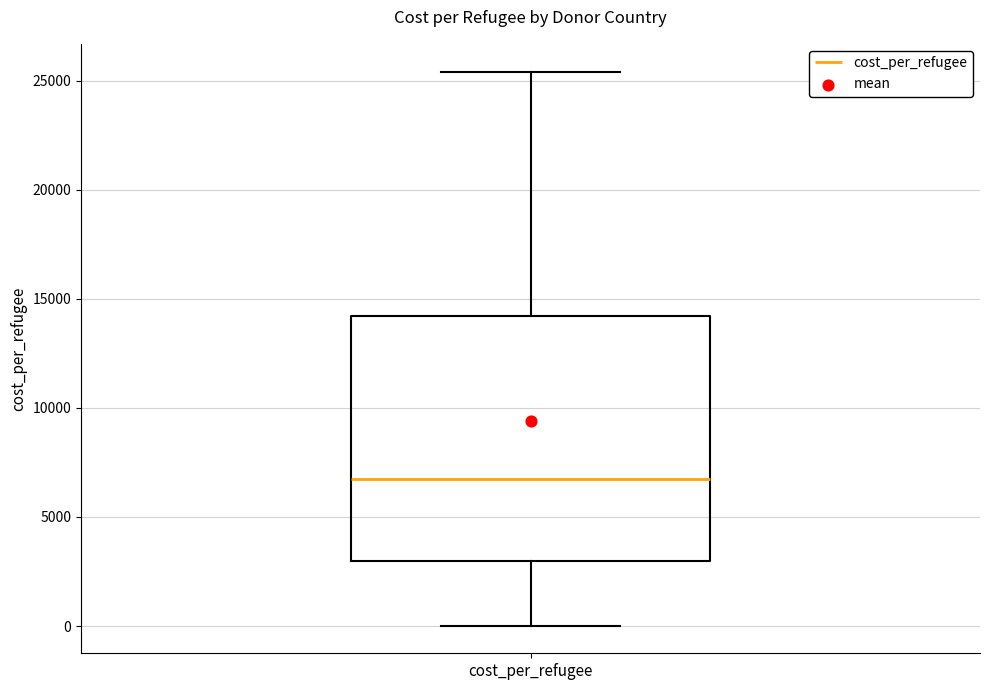

Read this box plot against the y-axis: the position of the median line, the range covered by the box, and the ends of both whiskers. The values are not printed on the chart, so give them approximately, as read against the axis.

median 6500, box 3000 to 14000, whiskers 0 to 25500